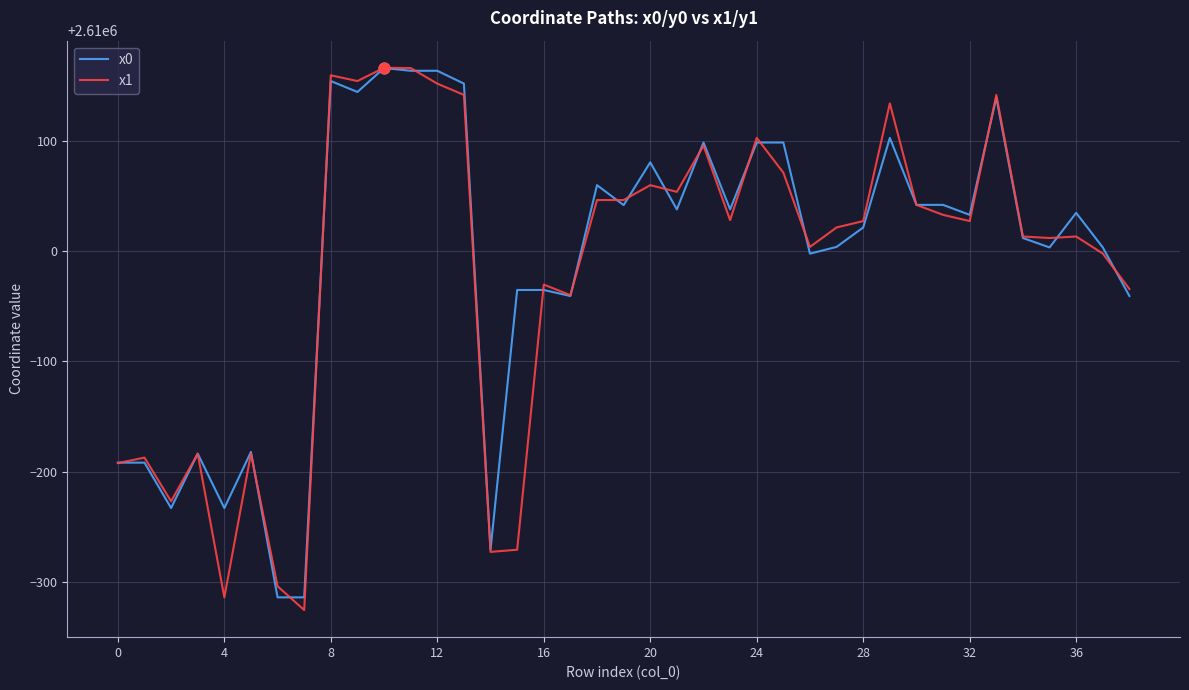

What is the maximum value shown in the chart?

2610165.9